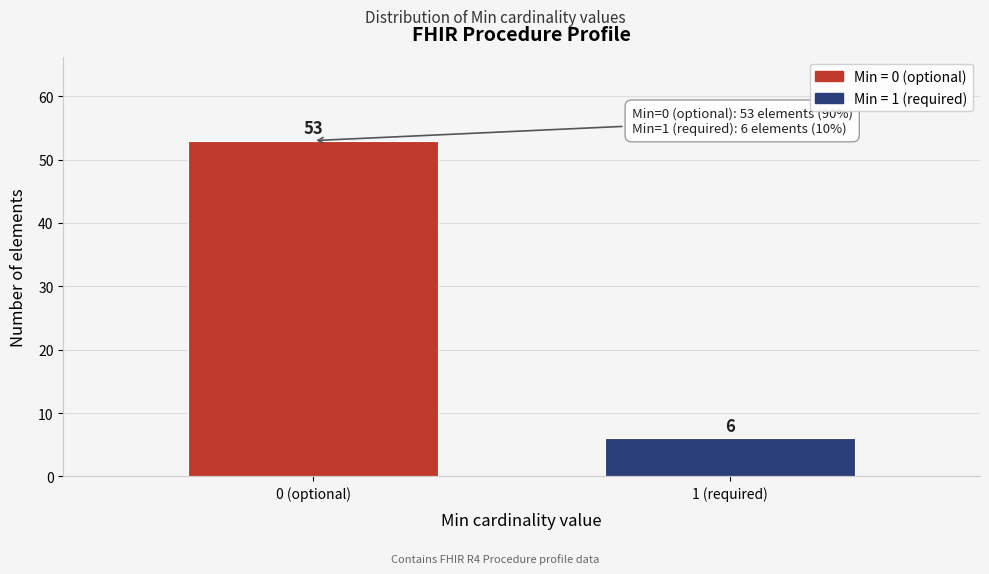

Reading right to left, transcribe all the data shown in this chart.

1 (required)=6	0 (optional)=53